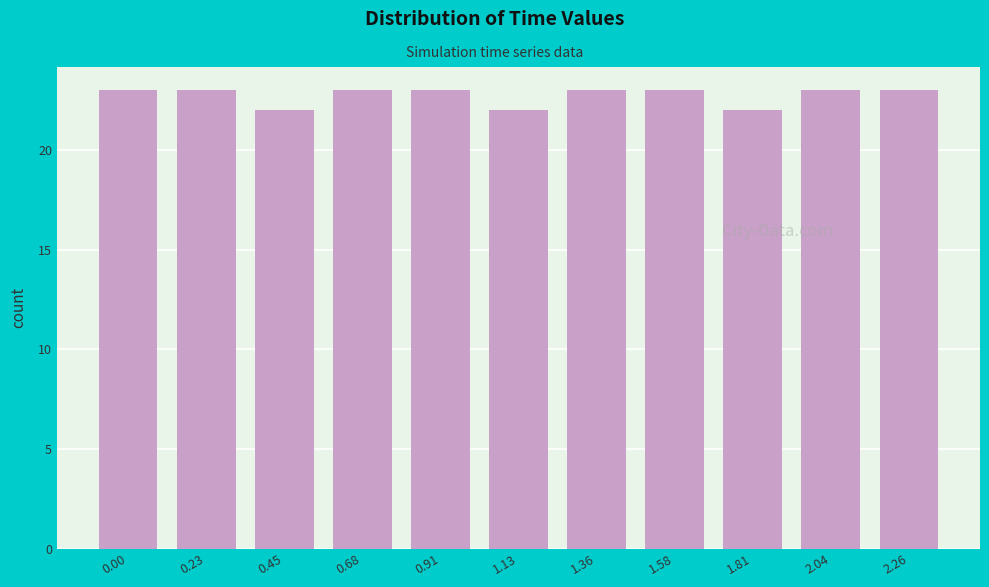

Reading left to right, transcribe all the data shown in this chart.

23	23	22	23	23	22	23	23	22	23	23